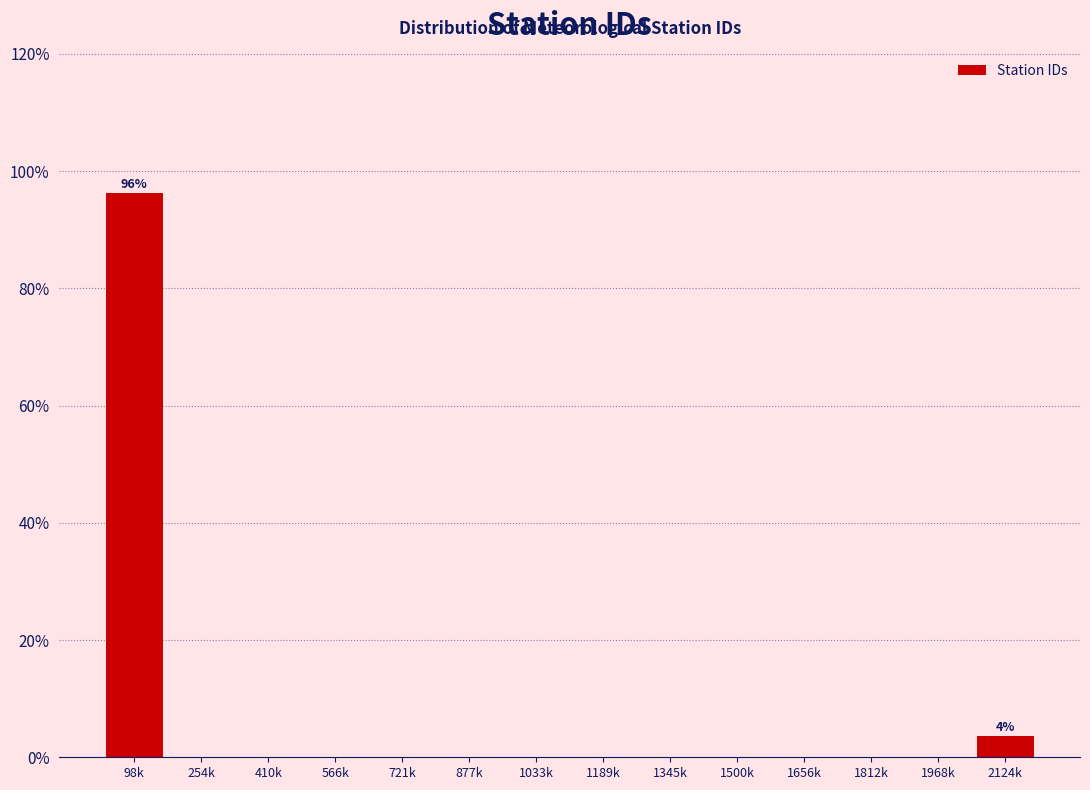

Reading left to right, transcribe all the data shown in this chart.

98k=96.3	254k=0.0	410k=0.0	566k=0.0	721k=0.0	877k=0.0	1033k=0.0	1189k=0.0	1345k=0.0	1500k=0.0	1656k=0.0	1812k=0.0	1968k=0.0	2124k=3.7